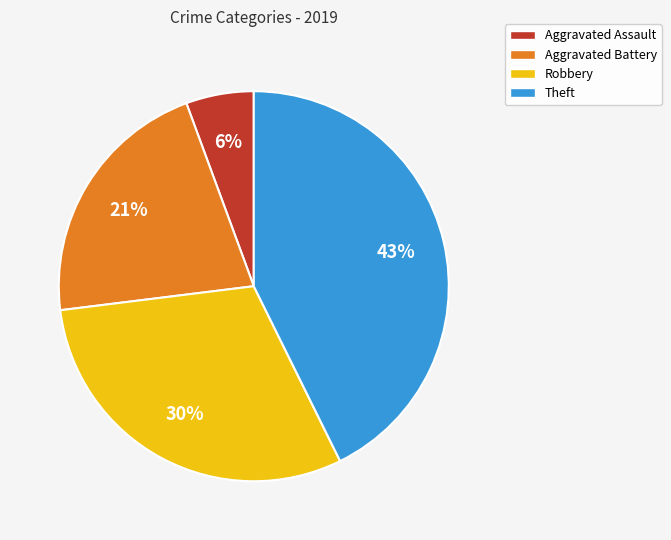

Which slice is the largest?

Theft